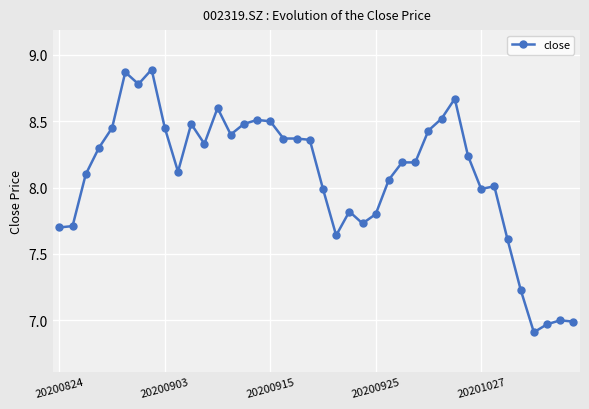

What is the value of the 11th point from the left?

8.5